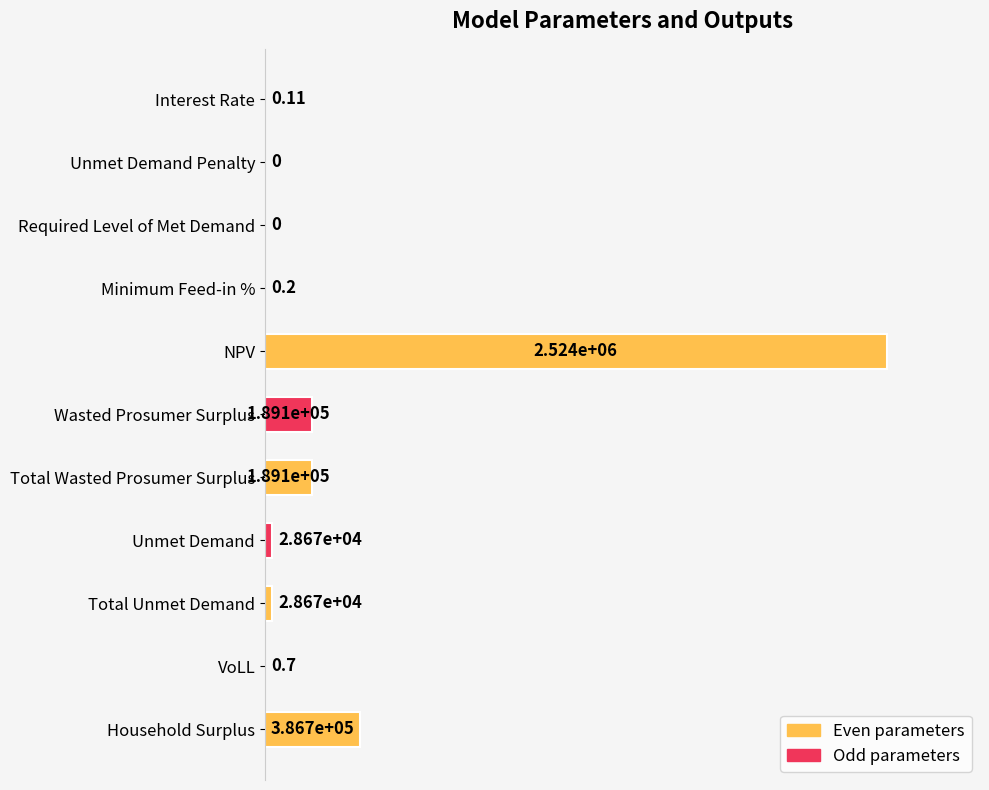

Count the number of data series in this chart.

1